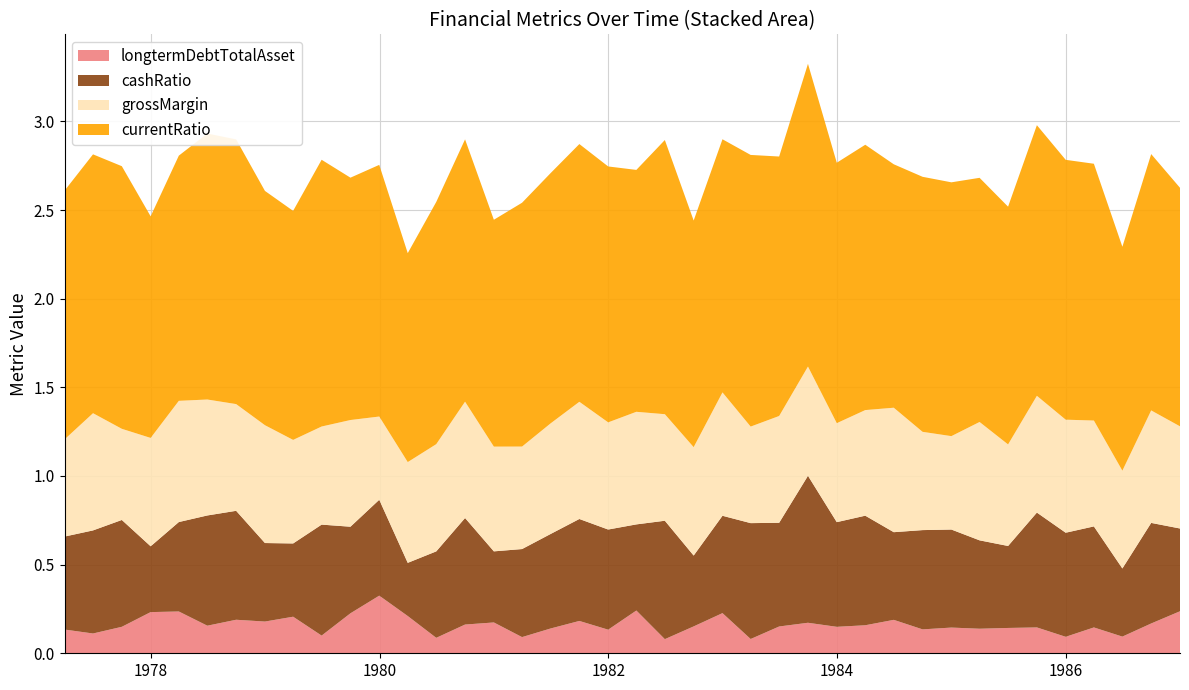

Reading left to right, list all the values displayed in this chart.

longtermDebtTotalAsset: 0=0.1	1=0.1	2=0.1	3=0.2	4=0.2	5=0.2	6=0.2	7=0.2	8=0.2	9=0.1	10=0.2	11=0.3	12=0.2	13=0.1	14=0.2	15=0.2	16=0.1	17=0.1	18=0.2	19=0.1	20=0.2	21=0.1	22=0.2	23=0.2	24=0.1	25=0.2	26=0.2	27=0.1	28=0.2	29=0.2	30=0.1	31=0.1	32=0.1	33=0.1	34=0.1	35=0.1	36=0.1	37=0.1	38=0.2	39=0.2
cashRatio: 0=0.5	1=0.6	2=0.6	3=0.4	4=0.5	5=0.6	6=0.6	7=0.4	8=0.4	9=0.6	10=0.5	11=0.5	12=0.3	13=0.5	14=0.6	15=0.4	16=0.5	17=0.5	18=0.6	19=0.6	20=0.5	21=0.7	22=0.4	23=0.5	24=0.7	25=0.6	26=0.8	27=0.6	28=0.6	29=0.5	30=0.6	31=0.6	32=0.5	33=0.5	34=0.6	35=0.6	36=0.6	37=0.4	38=0.6	39=0.5
grossMargin: 0=0.5	1=0.7	2=0.5	3=0.6	4=0.7	5=0.7	6=0.6	7=0.7	8=0.6	9=0.6	10=0.6	11=0.5	12=0.6	13=0.6	14=0.7	15=0.6	16=0.6	17=0.6	18=0.7	19=0.6	20=0.6	21=0.6	22=0.6	23=0.7	24=0.5	25=0.6	26=0.6	27=0.6	28=0.6	29=0.7	30=0.6	31=0.5	32=0.7	33=0.6	34=0.7	35=0.6	36=0.6	37=0.6	38=0.6	39=0.6
currentRatio: 0=1.4	1=1.5	2=1.5	3=1.2	4=1.4	5=1.5	6=1.5	7=1.3	8=1.3	9=1.5	10=1.4	11=1.4	12=1.2	13=1.4	14=1.5	15=1.3	16=1.4	17=1.4	18=1.5	19=1.4	20=1.4	21=1.5	22=1.3	23=1.4	24=1.5	25=1.5	26=1.7	27=1.5	28=1.5	29=1.4	30=1.4	31=1.4	32=1.4	33=1.3	34=1.5	35=1.5	36=1.4	37=1.3	38=1.4	39=1.3